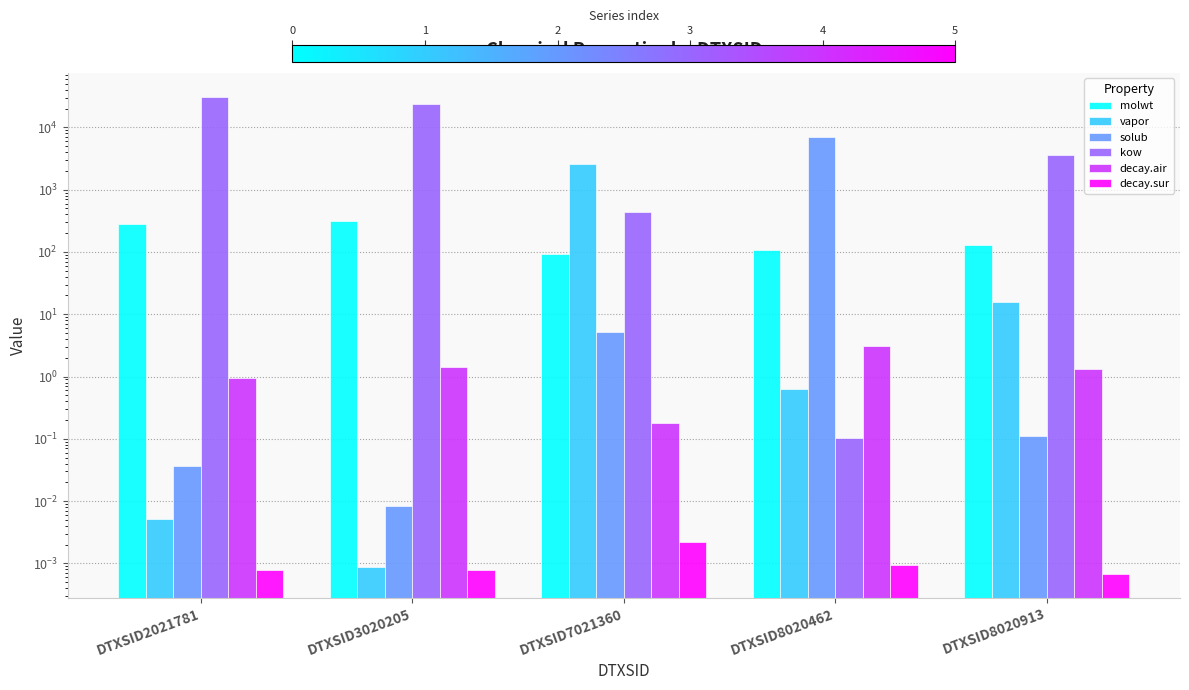

The value of solub at DTXSID2021781 is 0.0. True or false?

False